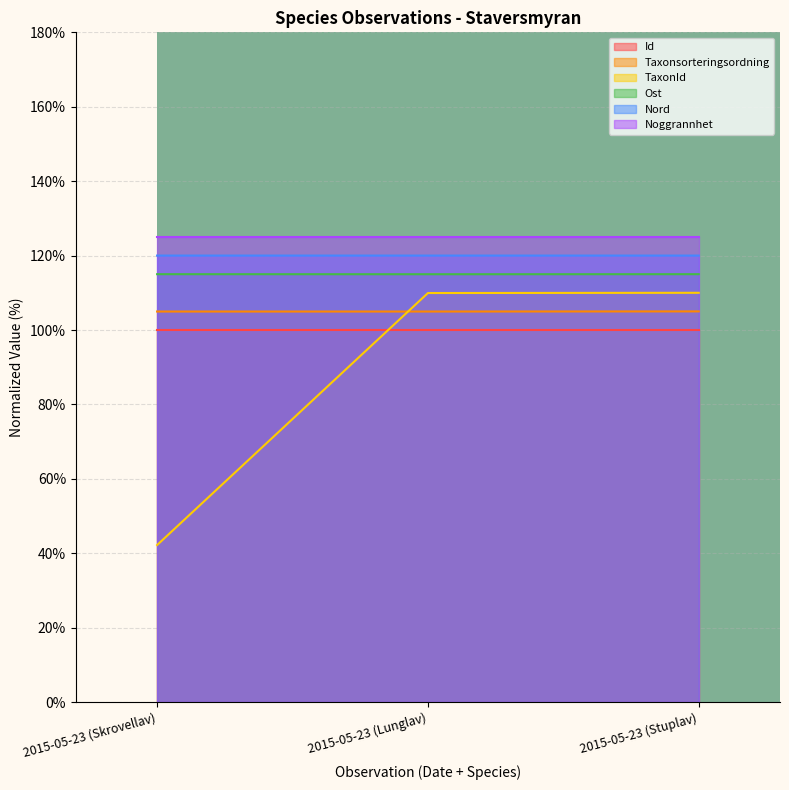

What is the label of the 2nd point from the left?

2015-05-23 (Lunglav)